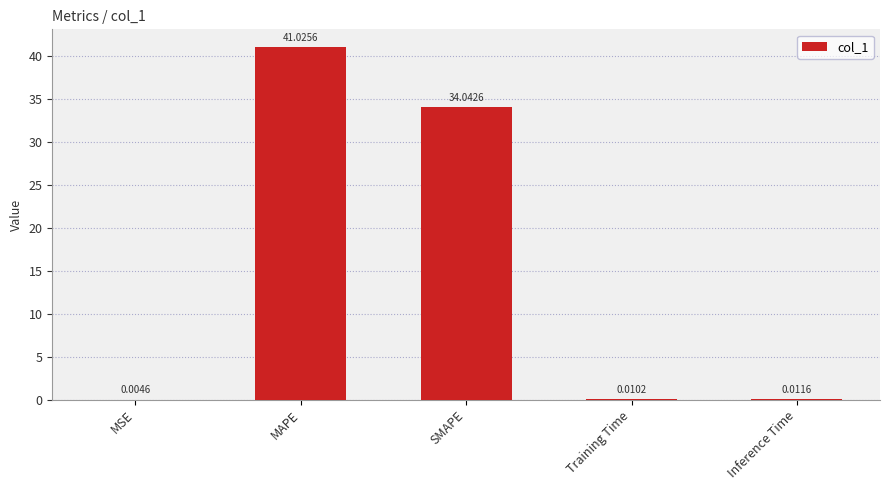

Are the bars horizontal?

No